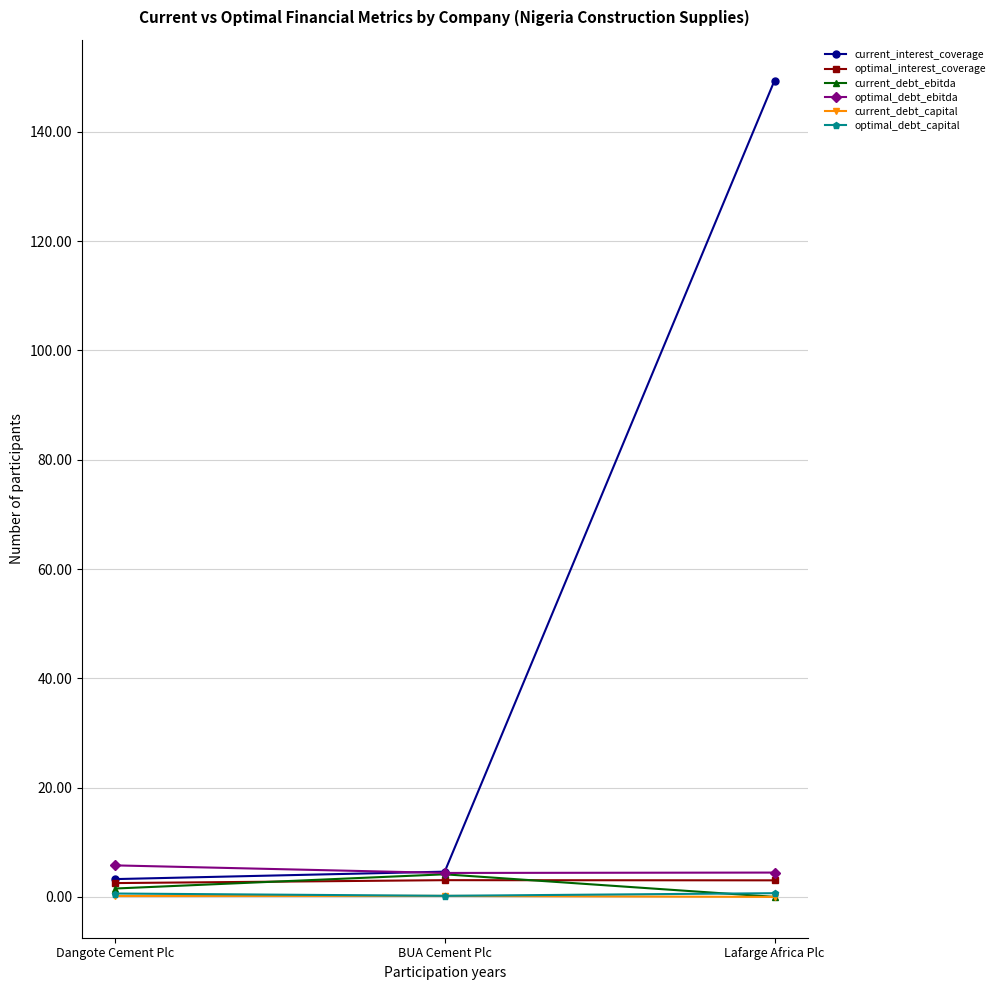

At which label is current_interest_coverage closest to 76?

BUA Cement Plc